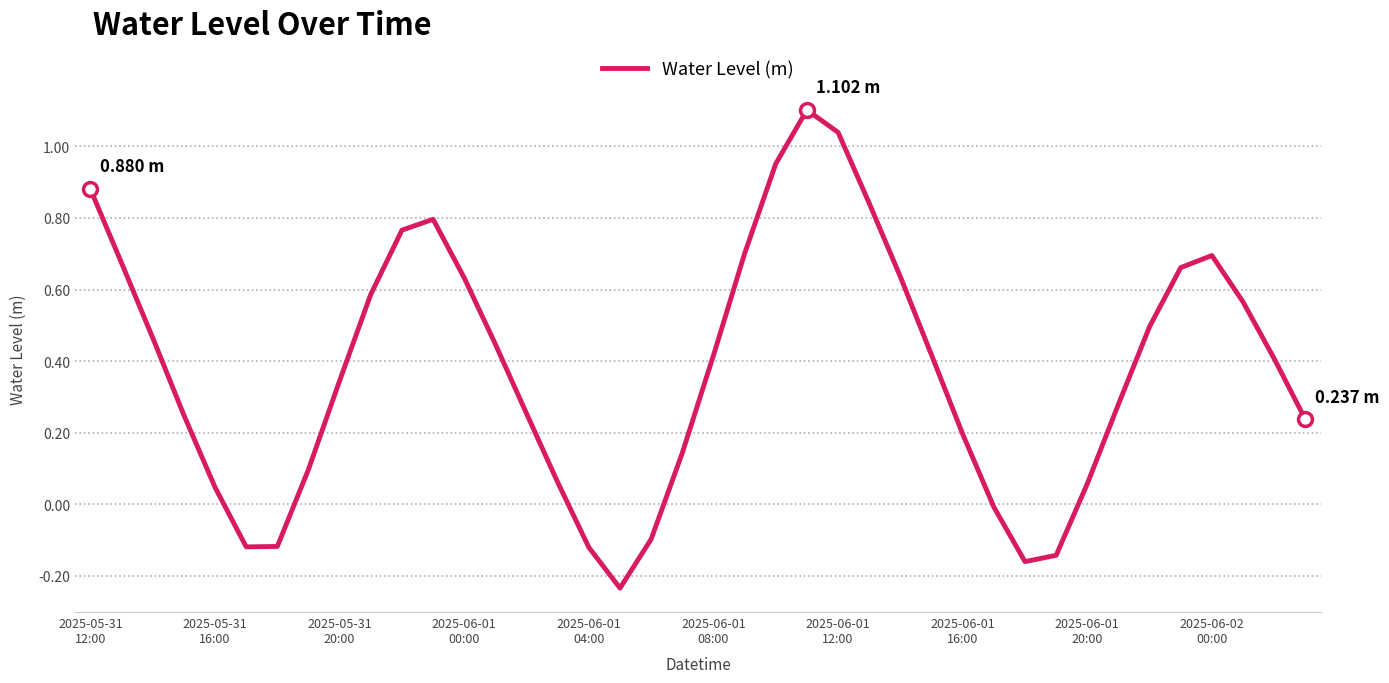

How many lines are shown in the chart?

1